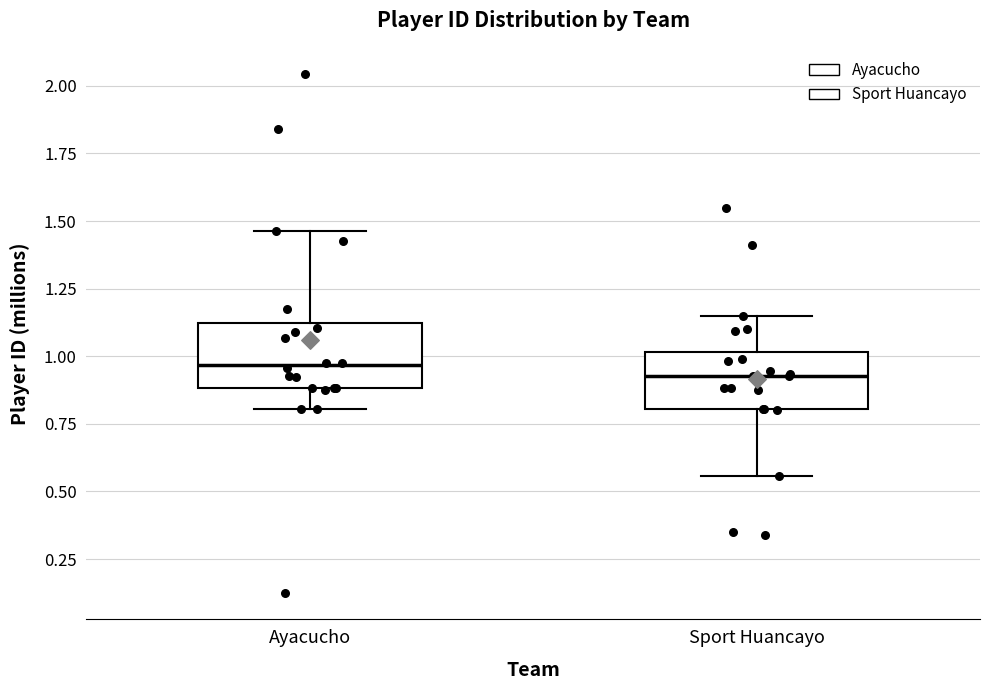

Where does the lower whisker of the box for Sport Huancayo end on the y-axis? The values are not printed on the chart, so give them approximately, as read against the axis.

0.55